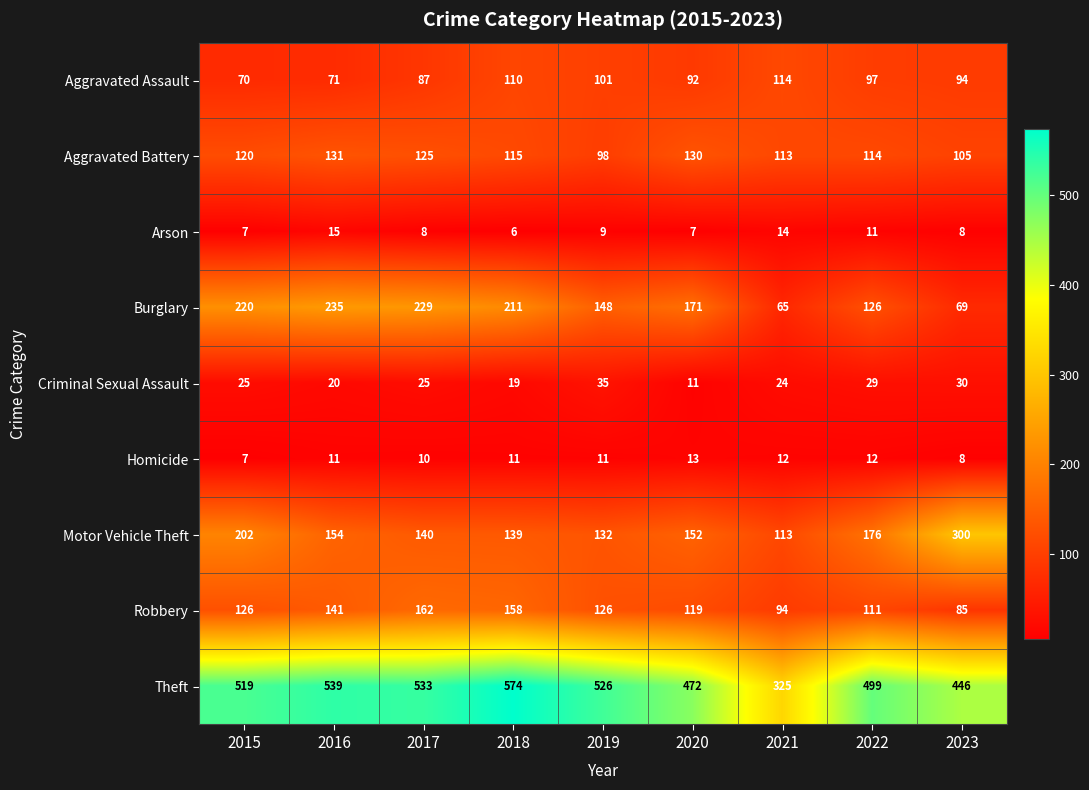

Which series changed the most between 2019 and 2023?

Motor Vehicle Theft